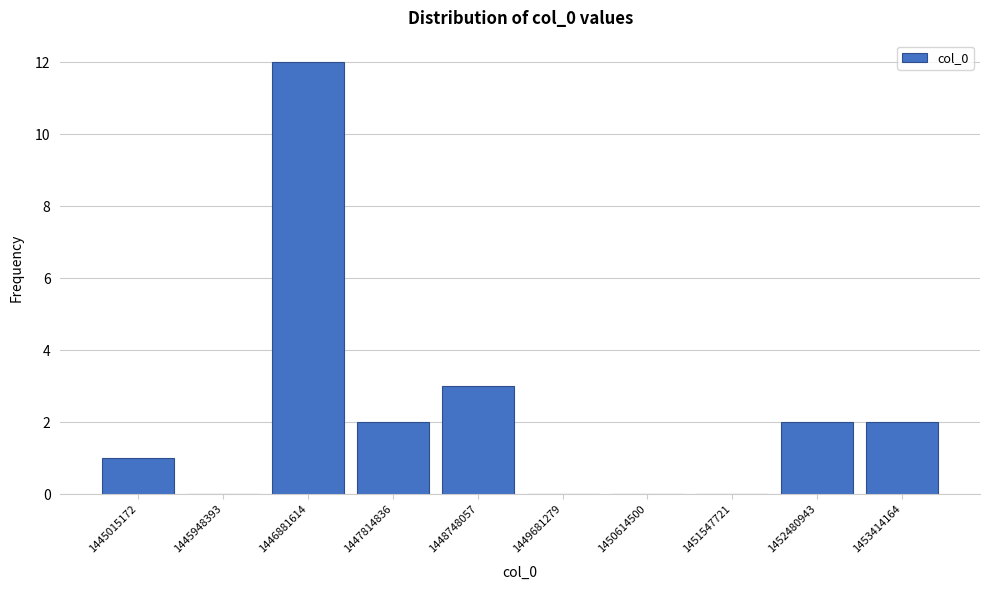

Reading left to right, list all the values displayed in this chart.

1445015172=1	1445948393=0	1446881614=12	1447814836=2	1448748057=3	1449681279=0	1450614500=0	1451547721=0	1452480943=2	1453414164=2